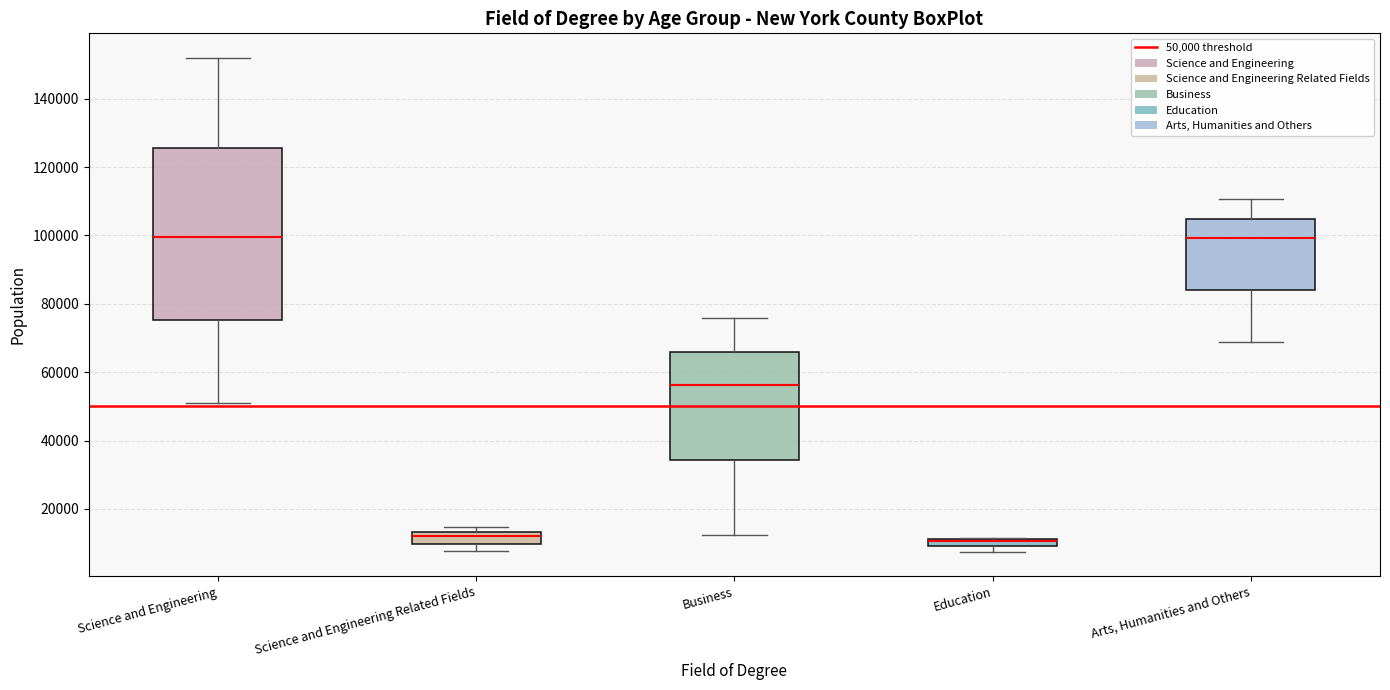

Where is the lower edge of the box for Business on the y-axis? The values are not printed on the chart, so give them approximately, as read against the axis.

34000